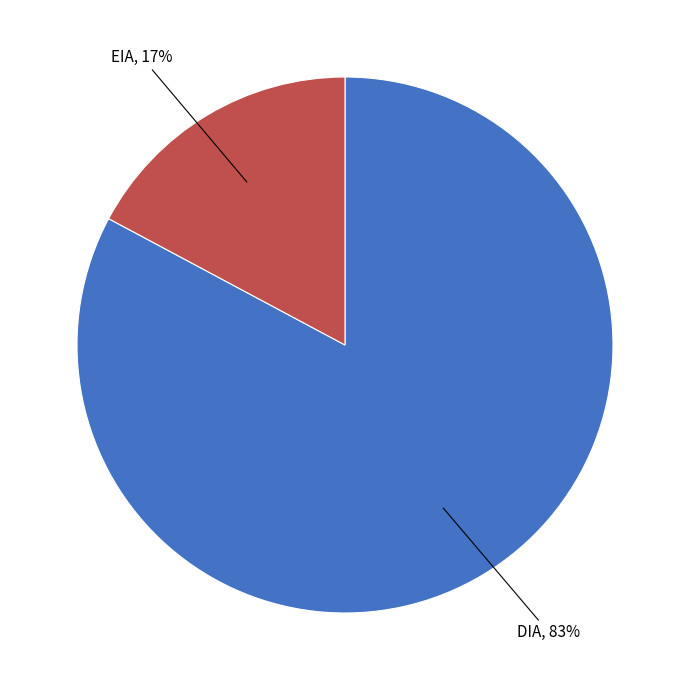

To the nearest percent, what is the average slice percentage?

50%